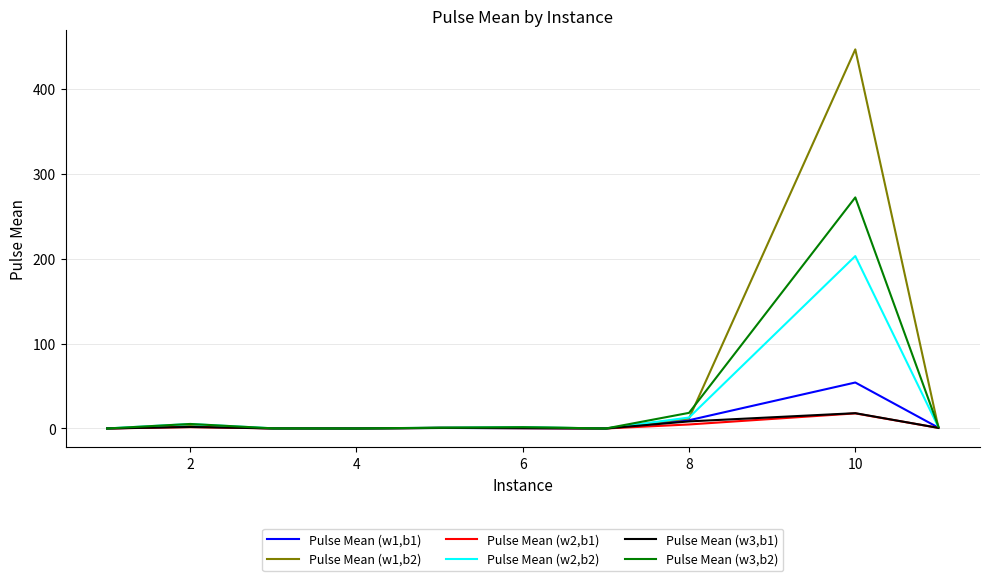

Does the chart have visible grid lines?

Yes